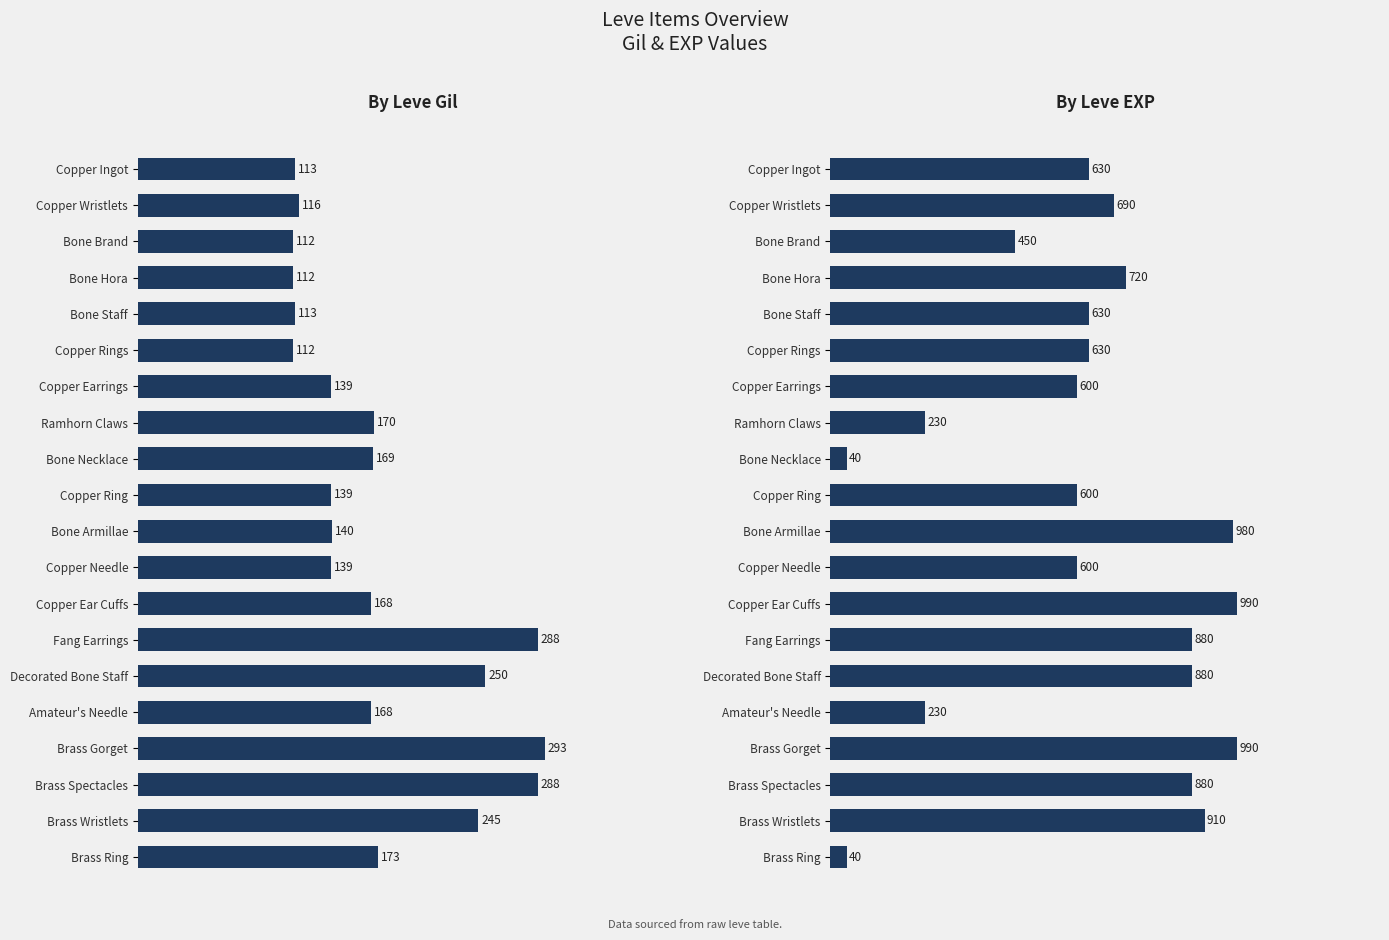

What is the total value across all series at Decorated Bone Staff?

1130